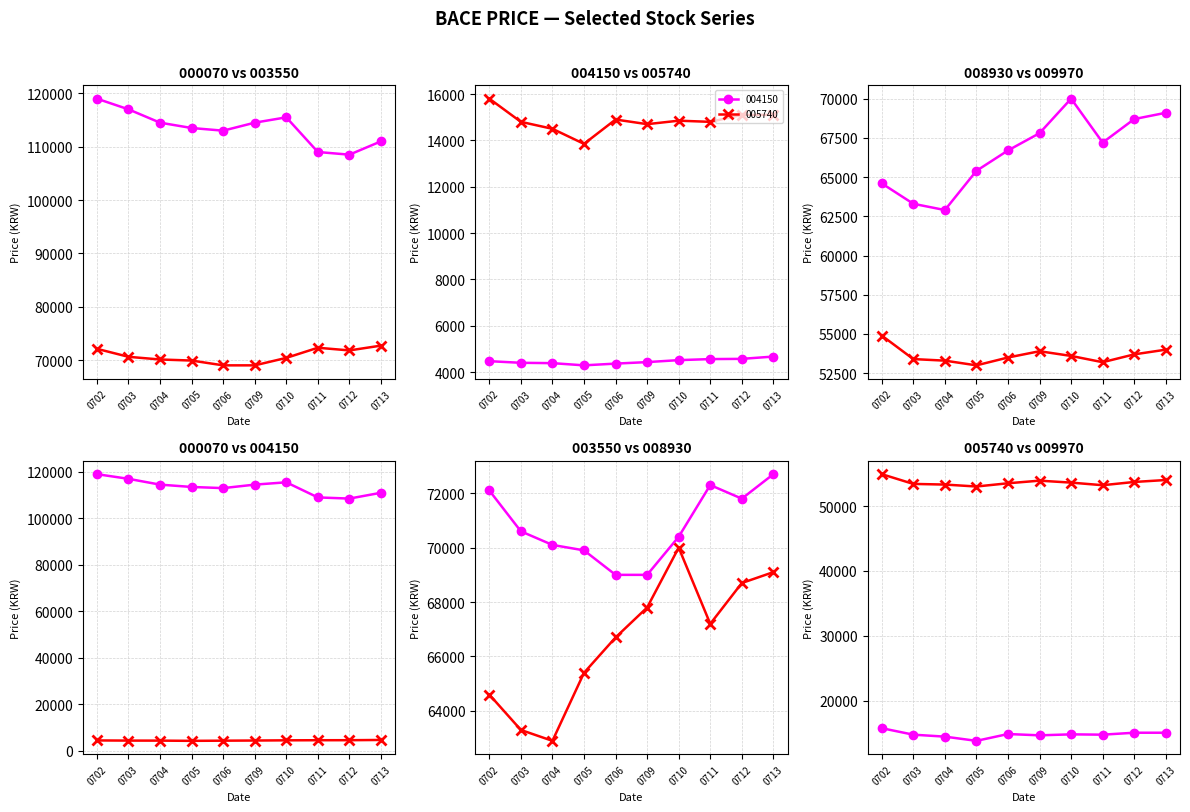

Is this an area chart (filled region under the line)?

No